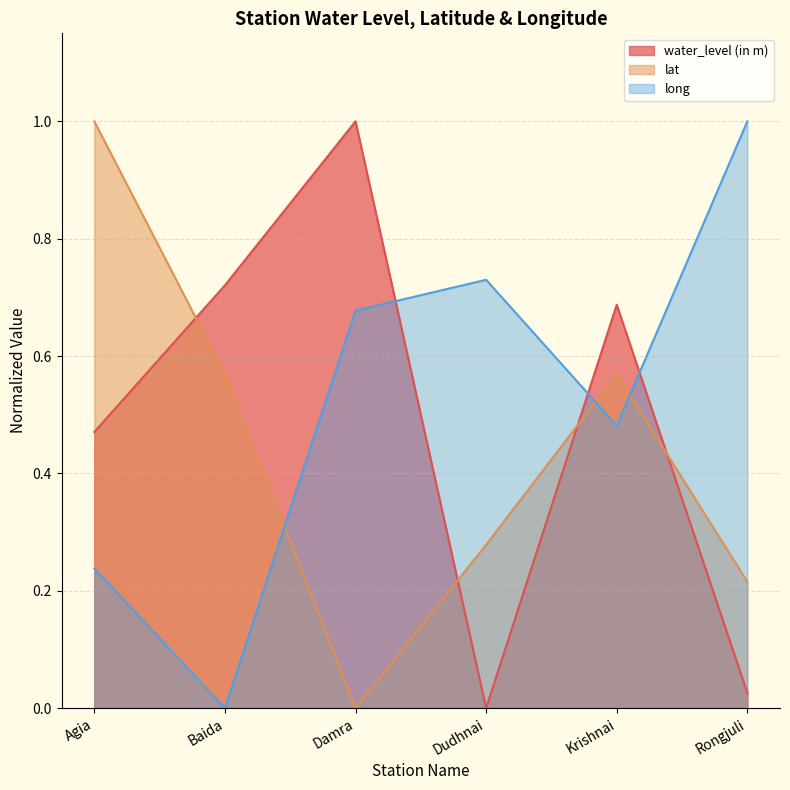

Reading left to right, extract all data points from this chart.

water_level (in m): Agia=0.5	Baida=0.7	Damra=1.0	Dudhnai=0.0	Krishnai=0.7	Rongjuli=0.0
lat: Agia=1.0	Baida=0.6	Damra=0.0	Dudhnai=0.3	Krishnai=0.6	Rongjuli=0.2
long: Agia=0.2	Baida=0.0	Damra=0.7	Dudhnai=0.7	Krishnai=0.5	Rongjuli=1.0